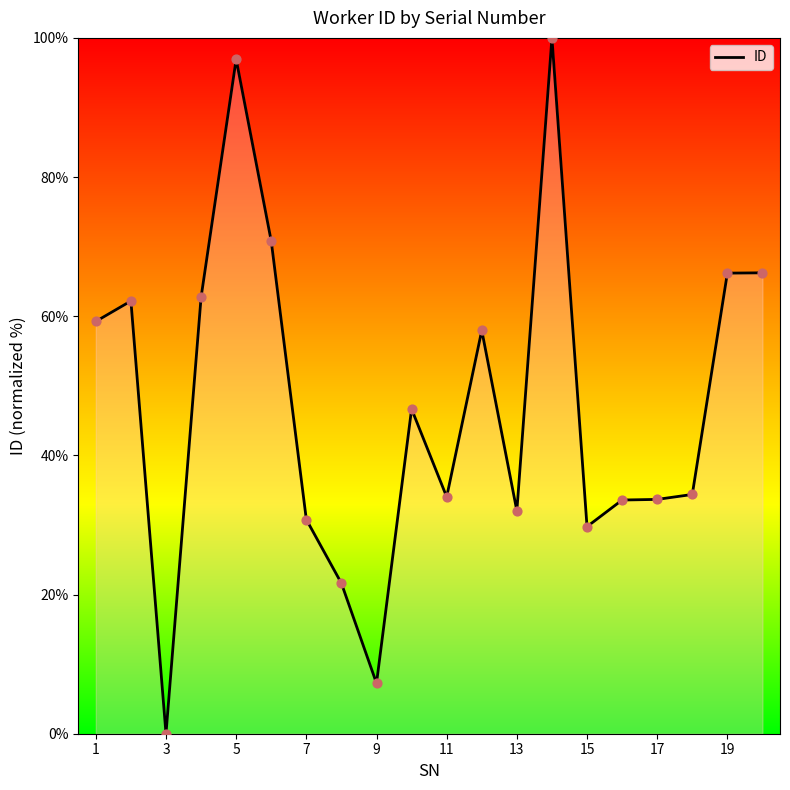

What is the greatest value displayed?

100.0